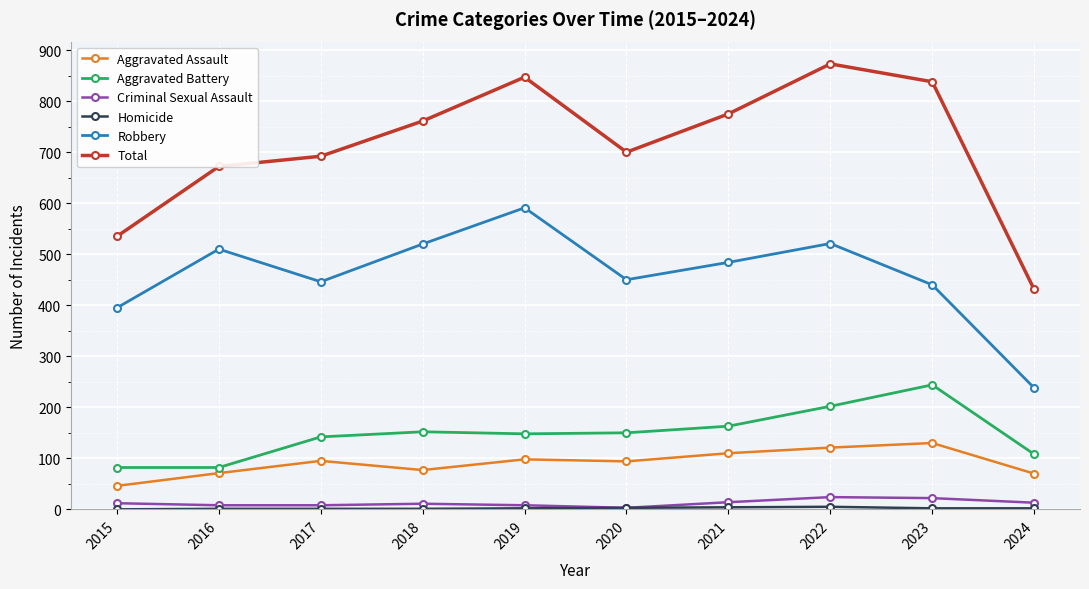

Which series has the widest spread of values?

Total